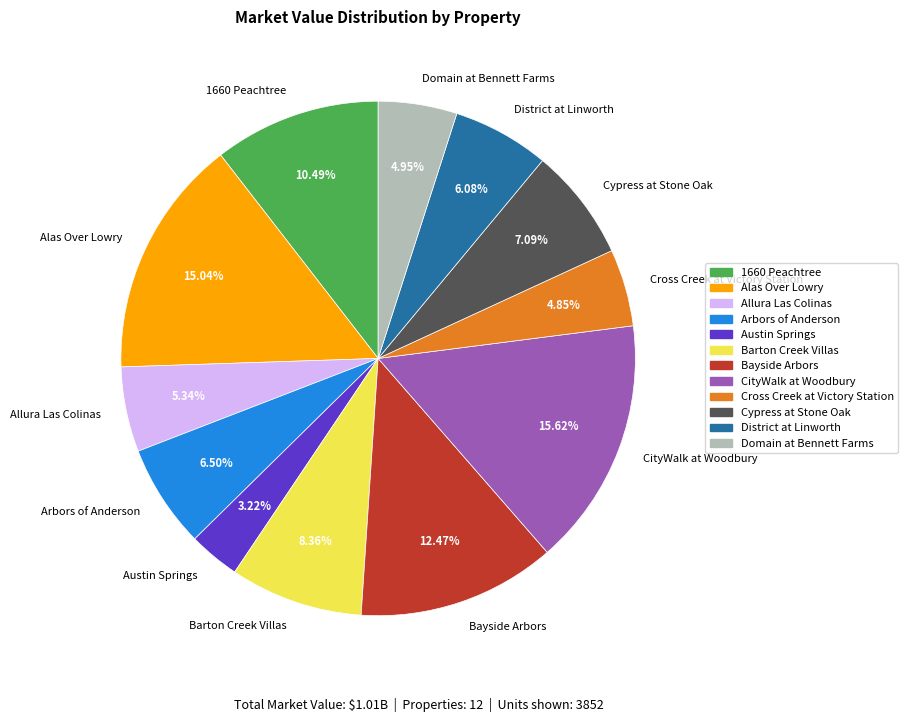

What is the largest slice in the pie chart?

CityWalk at Woodbury